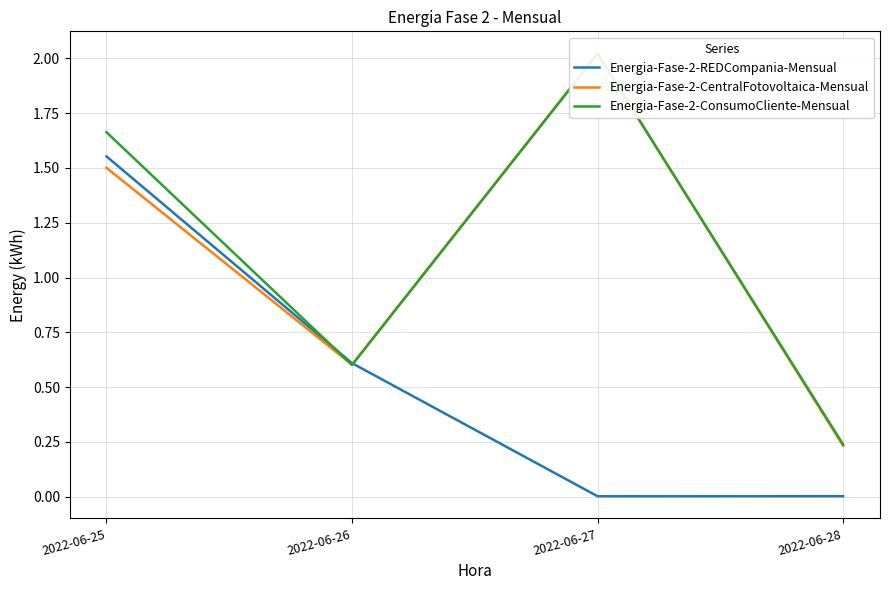

What is the value of the Energia-Fase-2-REDCompania-Mensual point at the 2nd from the left?

0.6